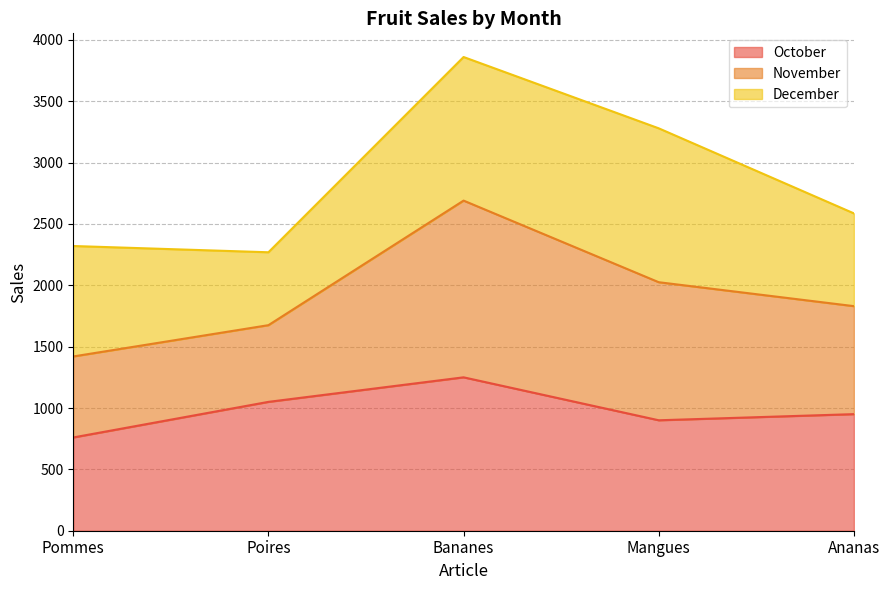

At which label does October reach its minimum?

Pommes